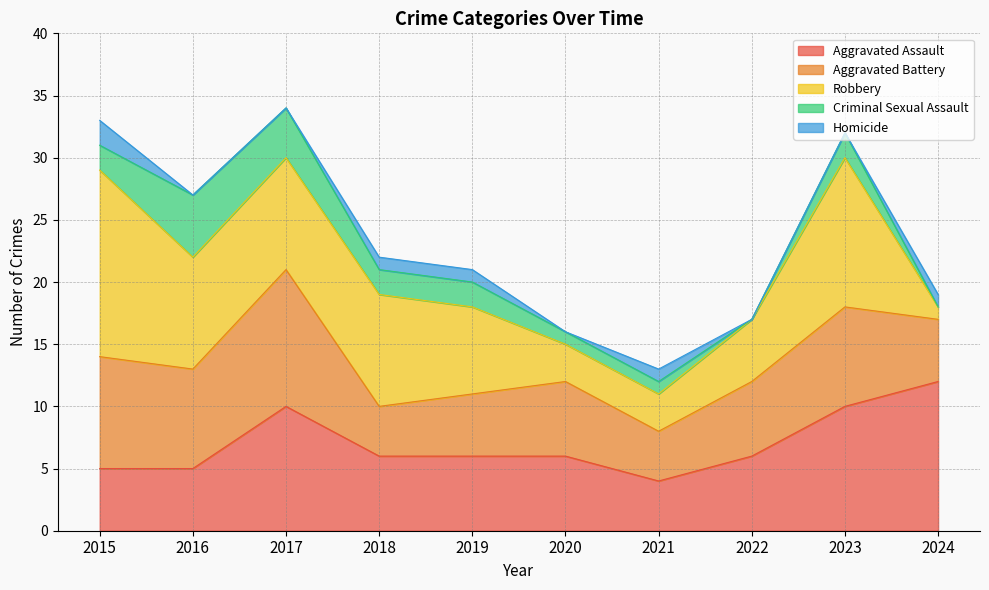

How many times do Homicide and Criminal Sexual Assault cross each other?

1